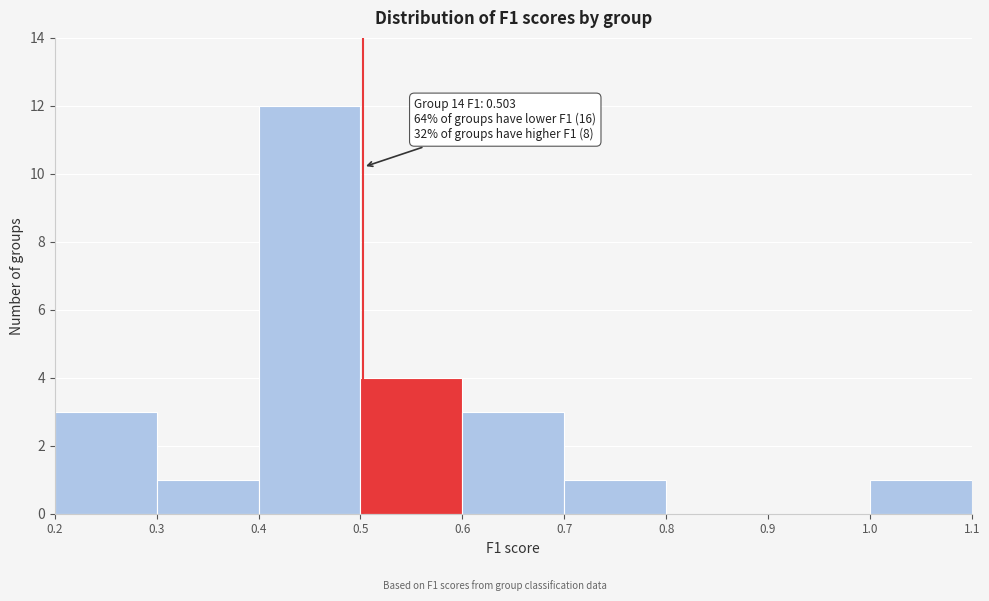

Over which range of the x-axis is the bar tallest?

0.4 to 0.5